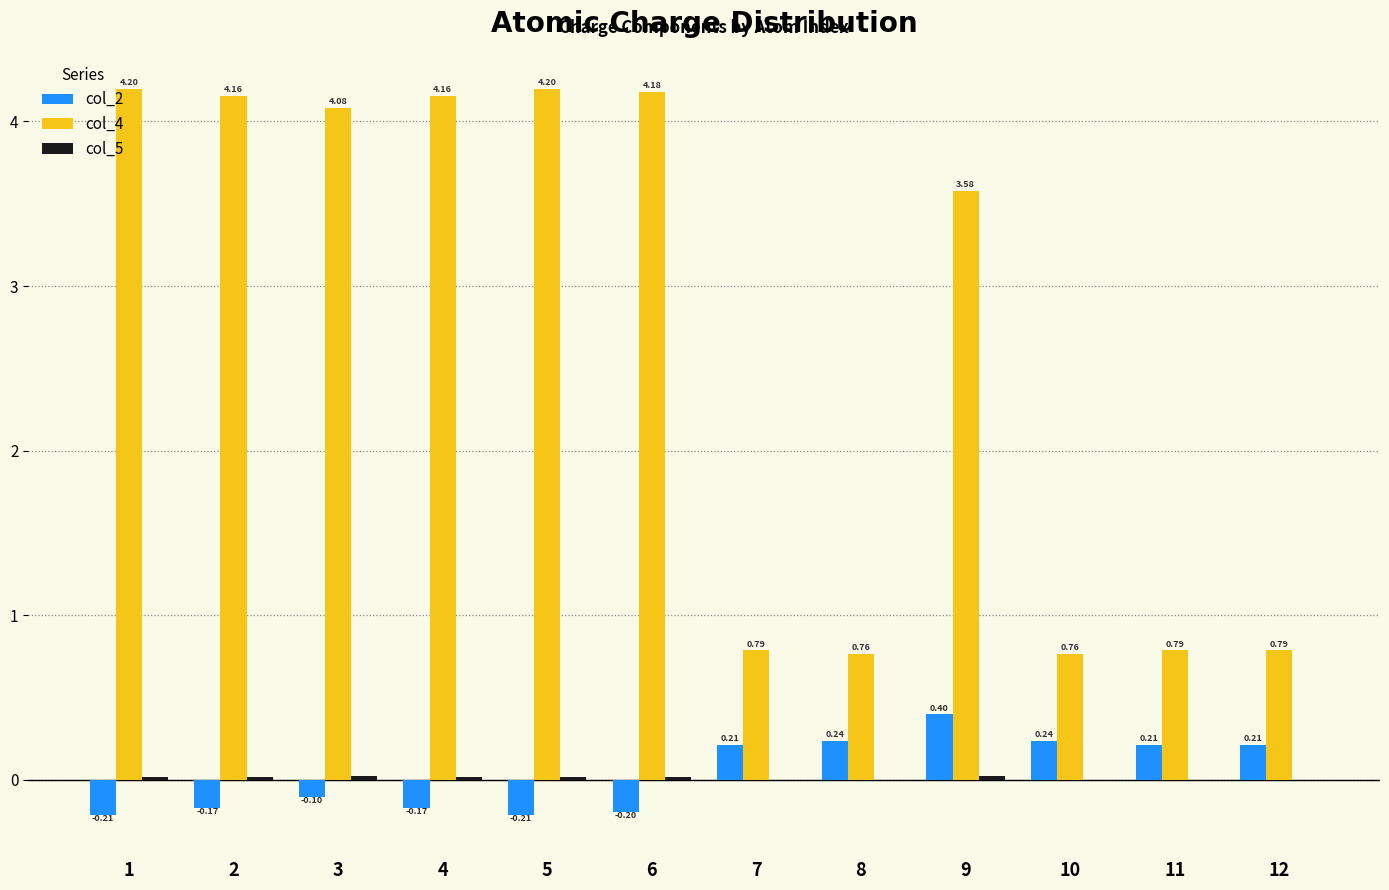

Between 5 and 12, which series saw the biggest shift?

col_4